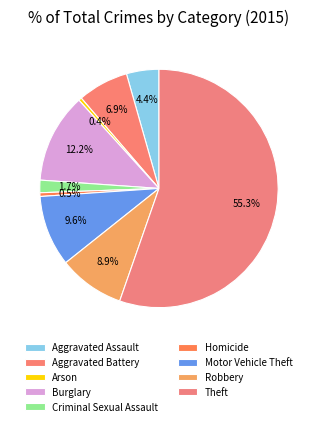

Do Aggravated Battery and Motor Vehicle Theft together represent more than half of the pie?

No